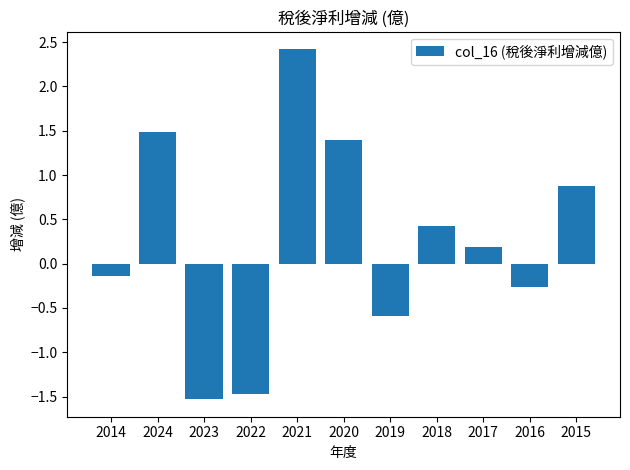

Rank the categories by value from highest to lowest.

2021, 2024, 2020, 2015, 2018, 2017, 2014, 2016, 2019, 2022, 2023